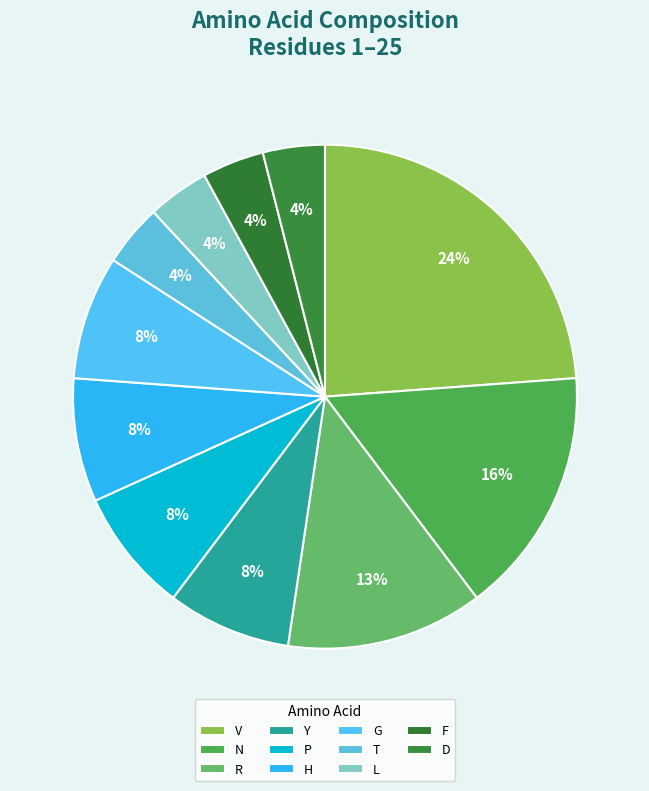

Which category has the biggest portion of the pie?

V